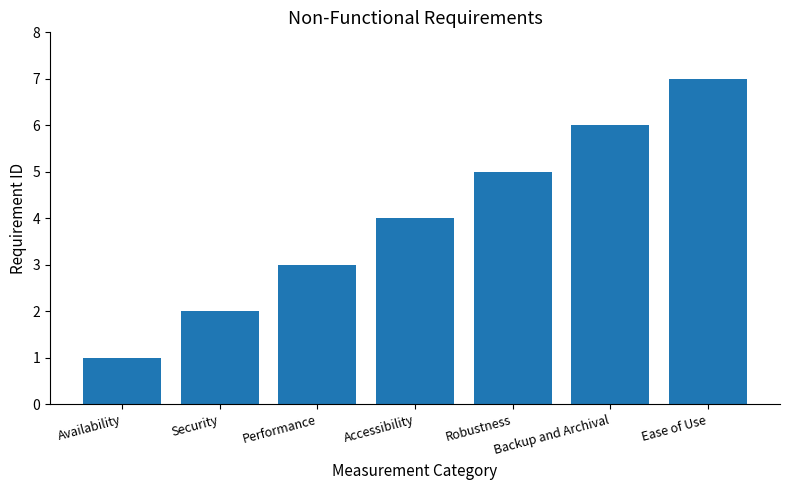

What is the ratio of the value at Performance to the value at Security?

1.5